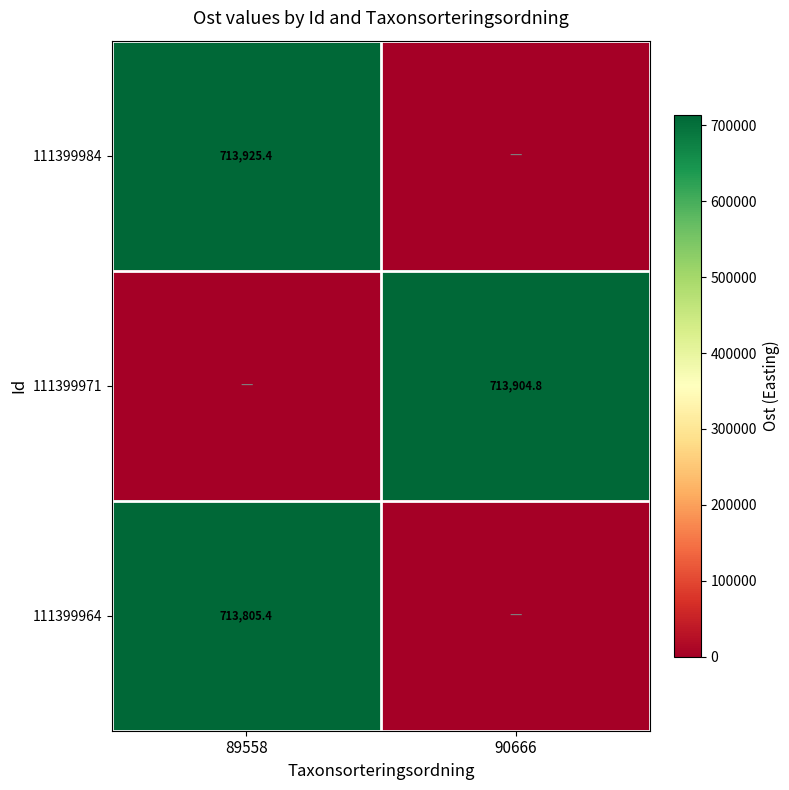

True or false: 111399964 has a value of 713805.4 at 89558.

True